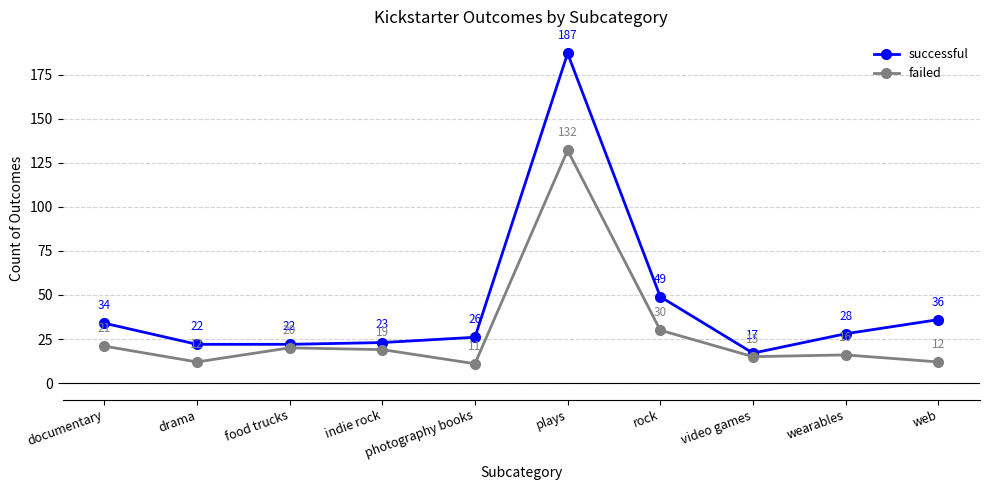

The value of successful at web is 36. True or false?

True